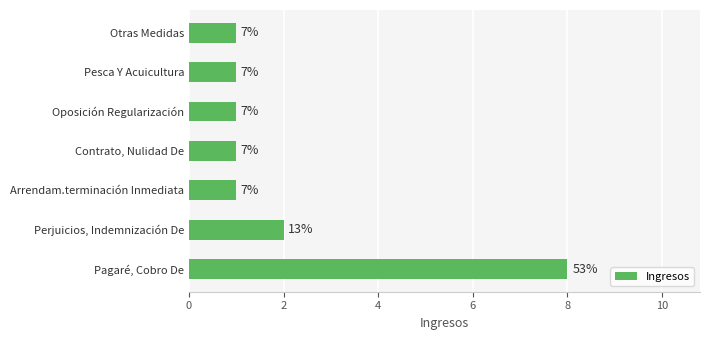

What is the smallest value displayed?

1